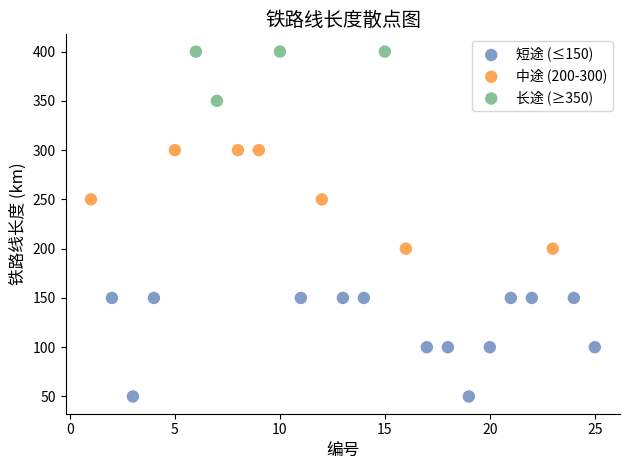

Which series reaches the minimum Y coordinate?

短途 (≤150)